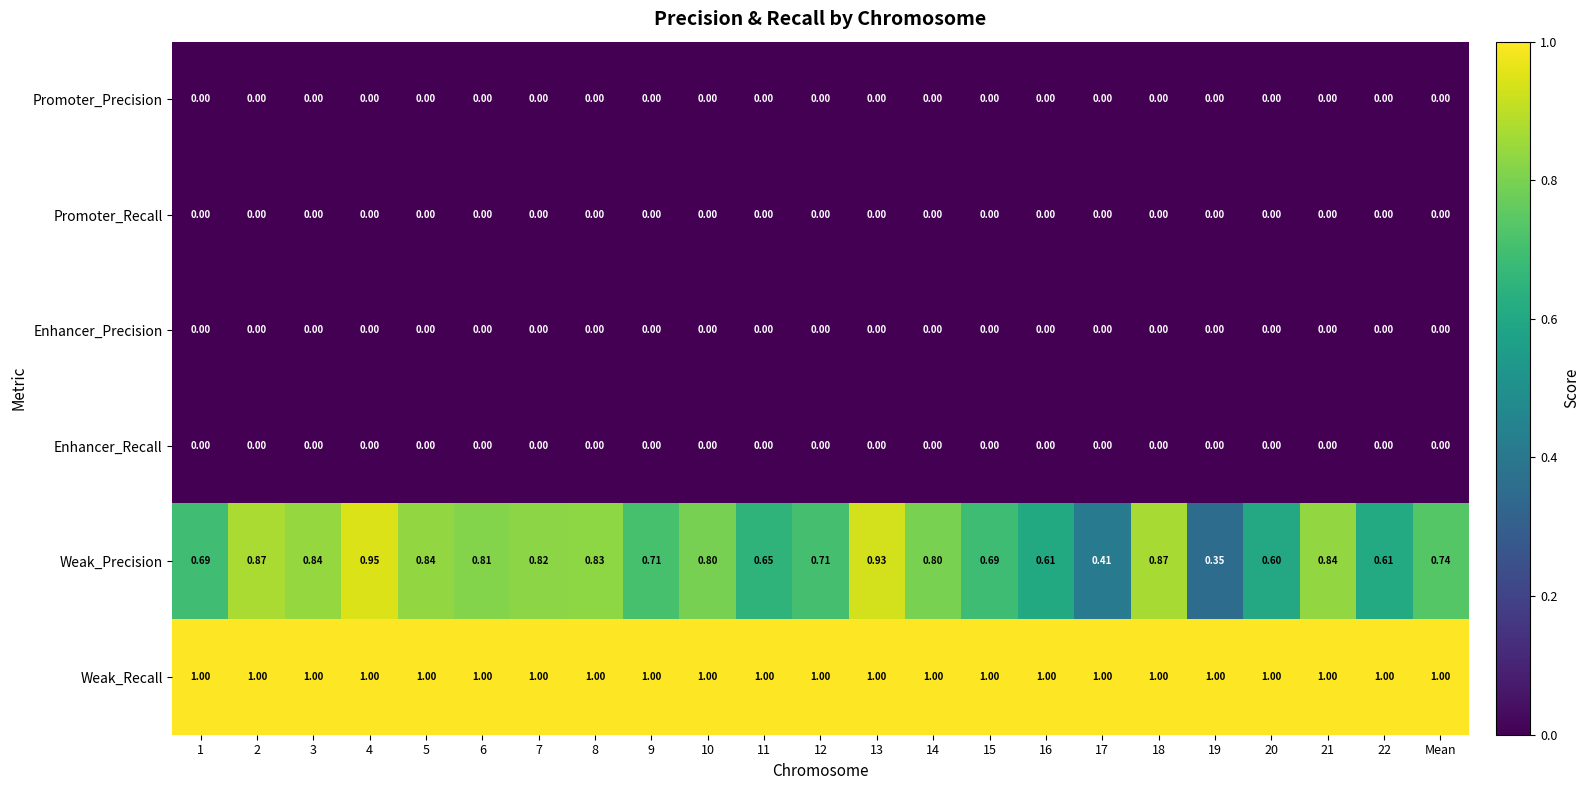

What is the maximum value shown in the chart?

1.0